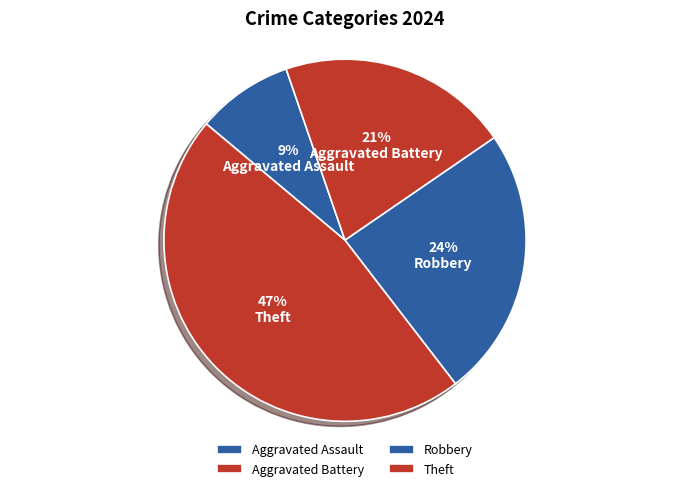

Rank the categories by value from highest to lowest.

Theft, Robbery, Aggravated Battery, Aggravated Assault